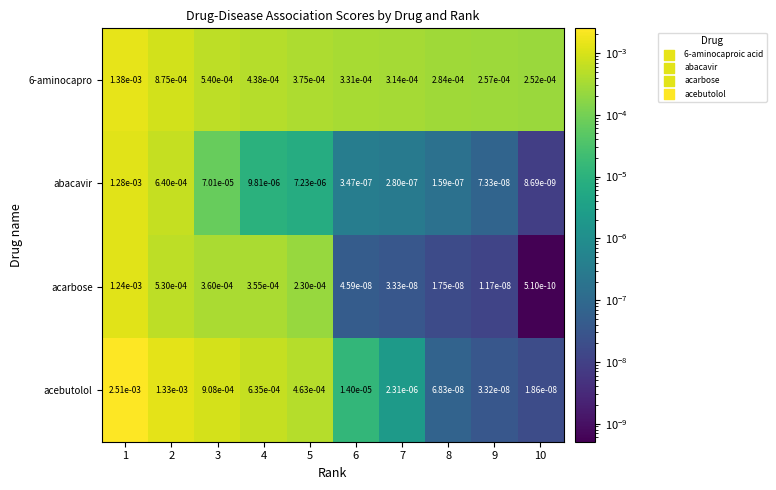

How many distinct data groups are displayed?

4